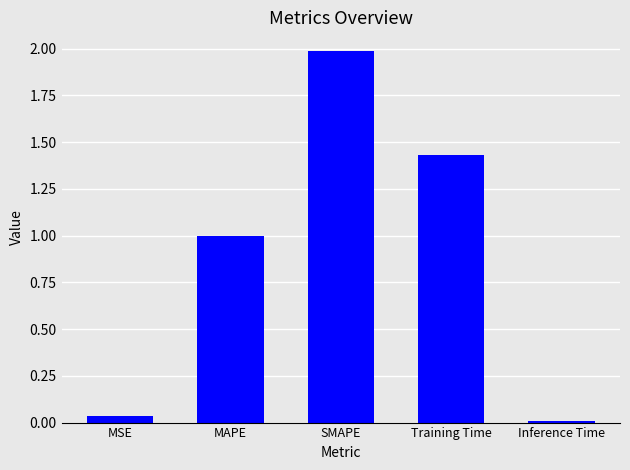

Count the number of data series in this chart.

1